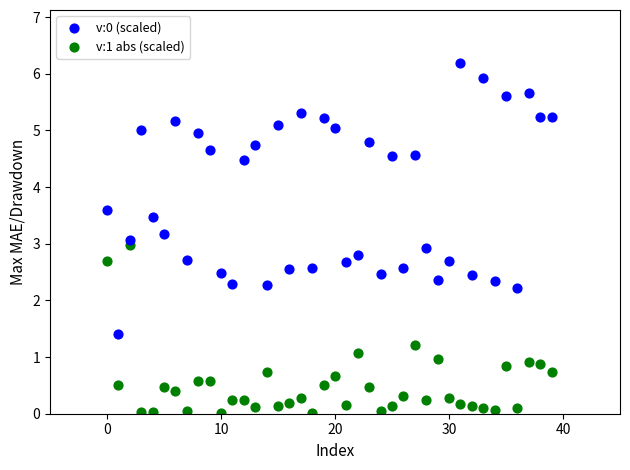

Which series reaches the minimum Y coordinate?

v:1 abs (scaled)